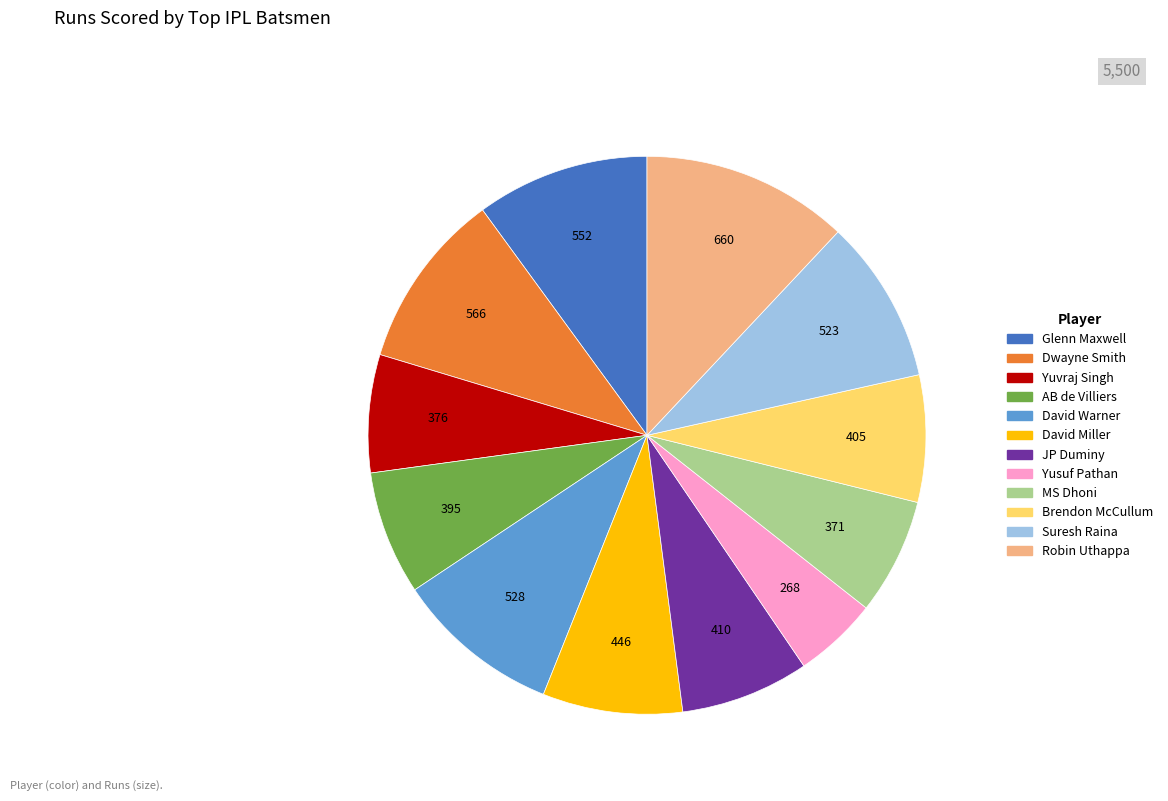

Is the sum of Glenn Maxwell and Brendon McCullum greater than half?

No